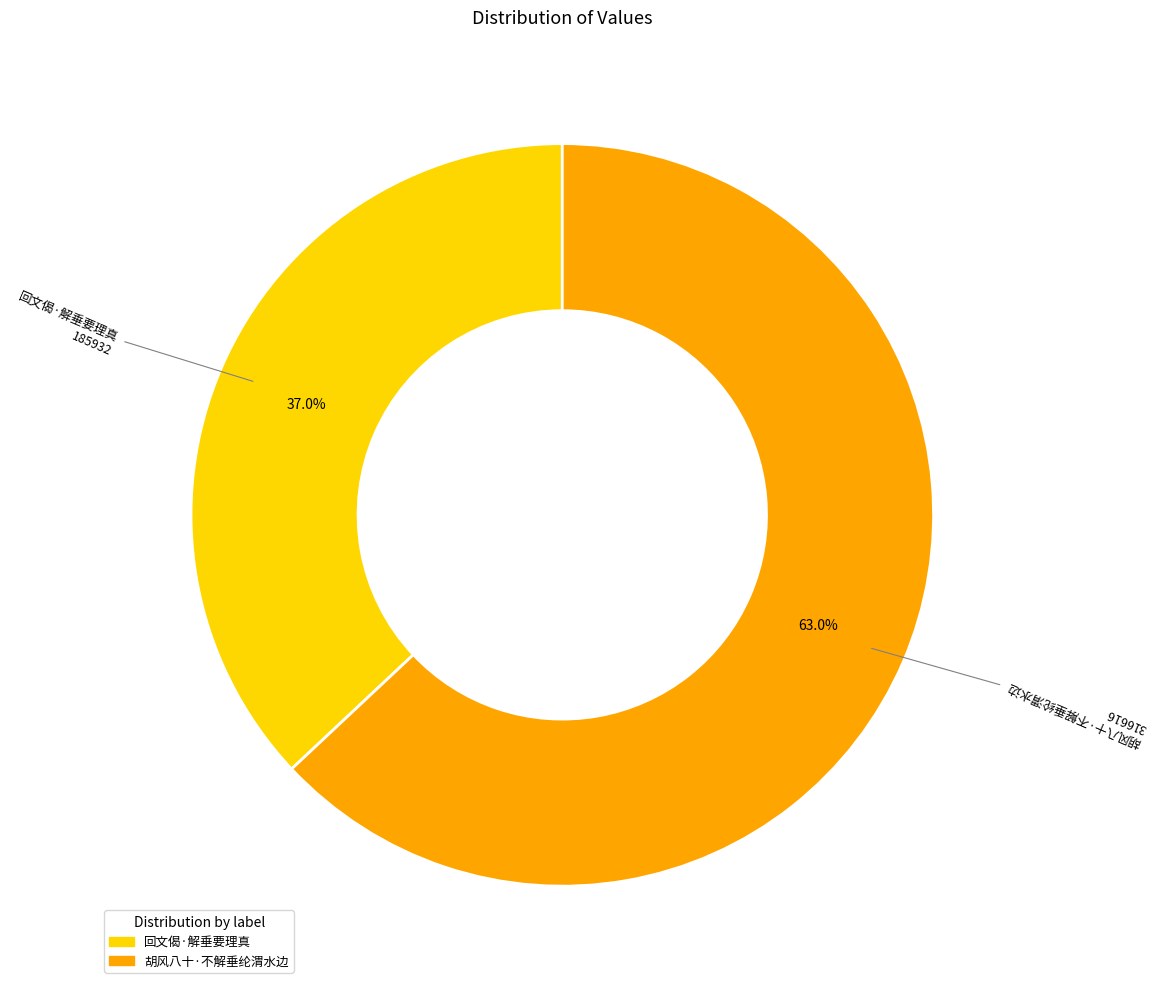

Does 胡风八十·不解垂纶渭水边 represent more than half of the total?

Yes